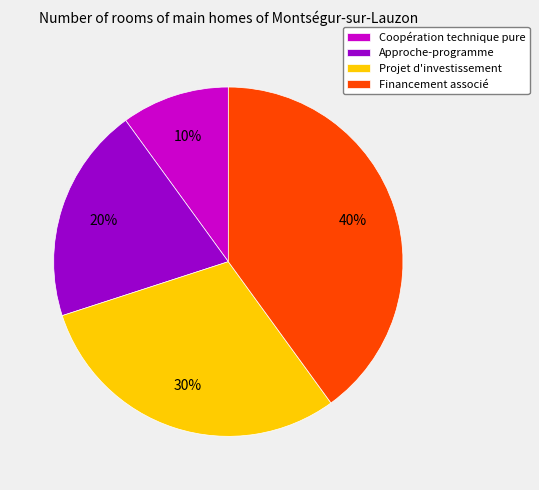

Count the number of slices in the pie.

4